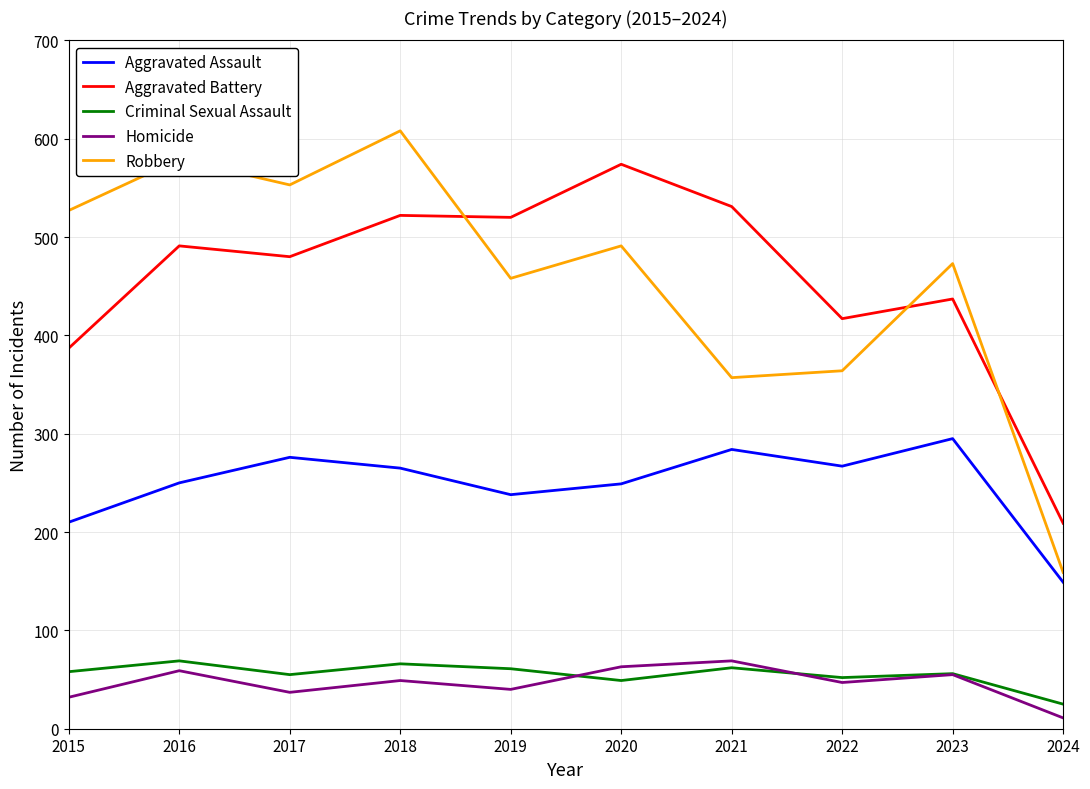

Is this an area chart (filled region under the line)?

No